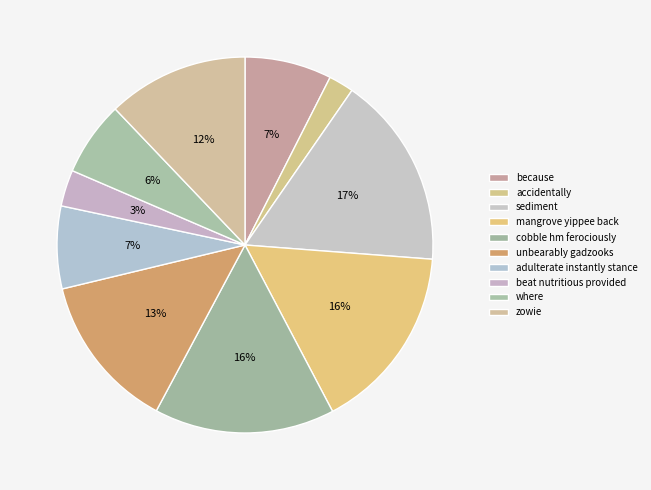

How many slices are in this pie chart?

10